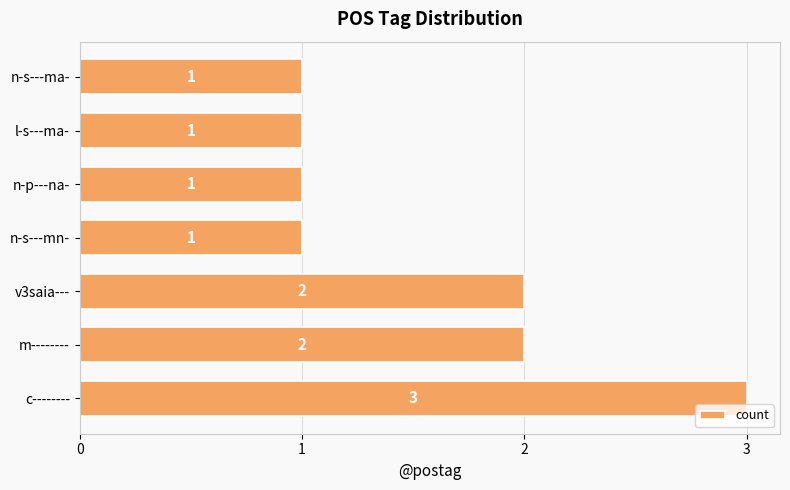

True or false: the data shows 0 at n-s---mn-.

False